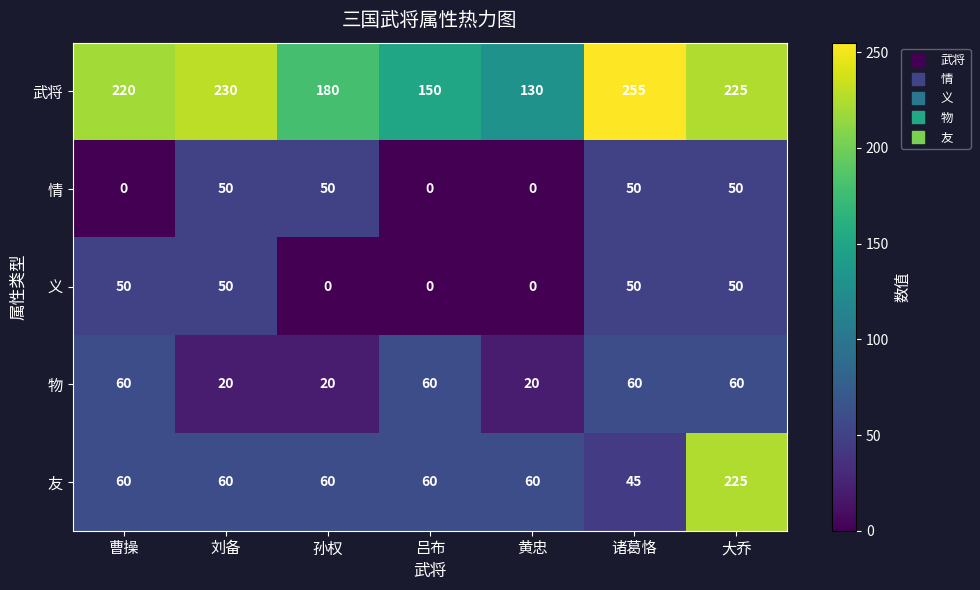

Which series has the largest range (max minus min)?

友